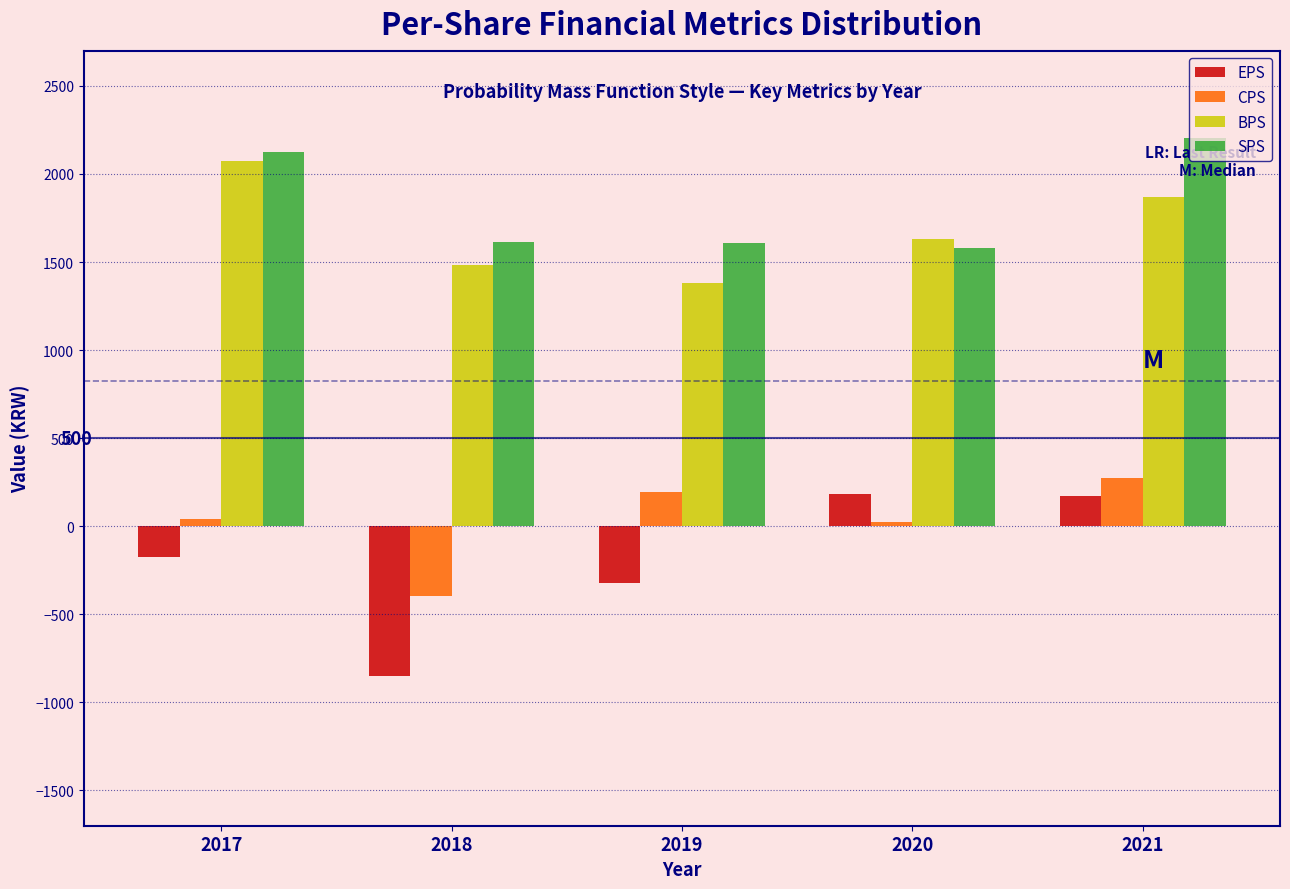

What is the highest value of the CPS series?

272